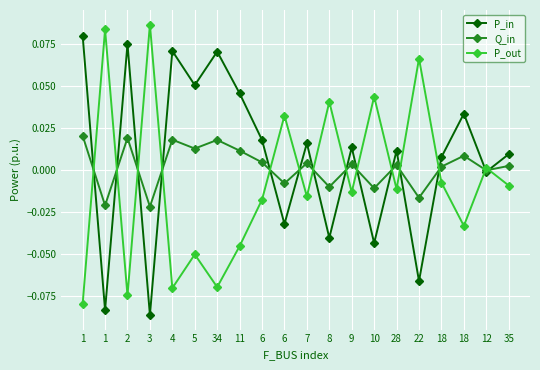

At which category does P_in reach its first local peak?

2